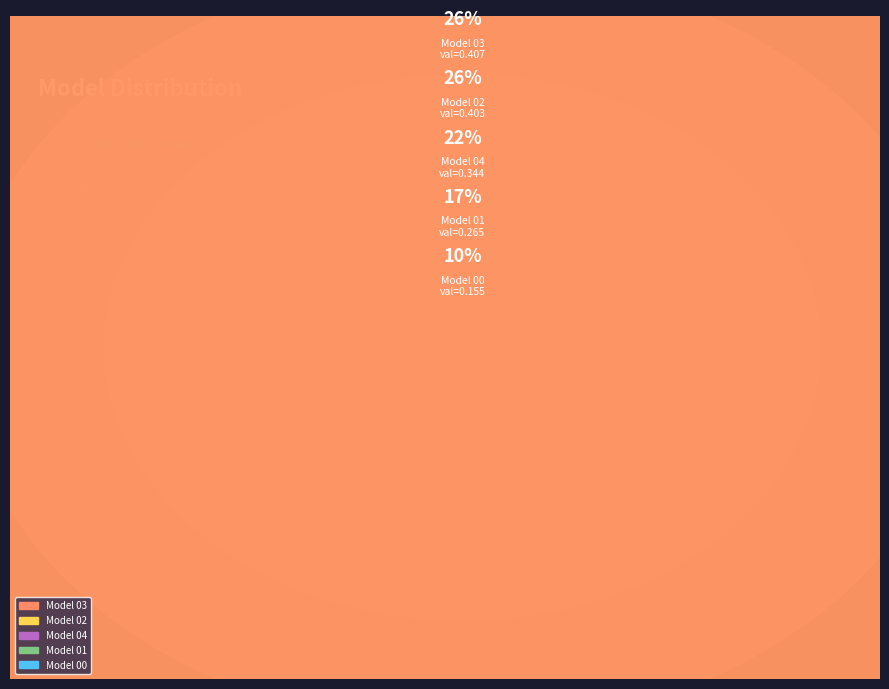

How many slices are in this pie chart?

5